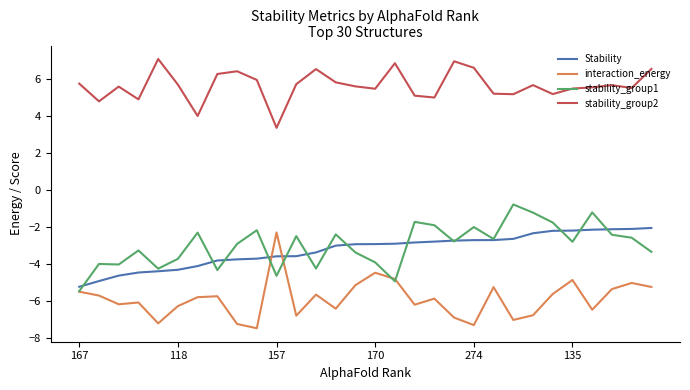

Is this an area chart (filled region under the line)?

No